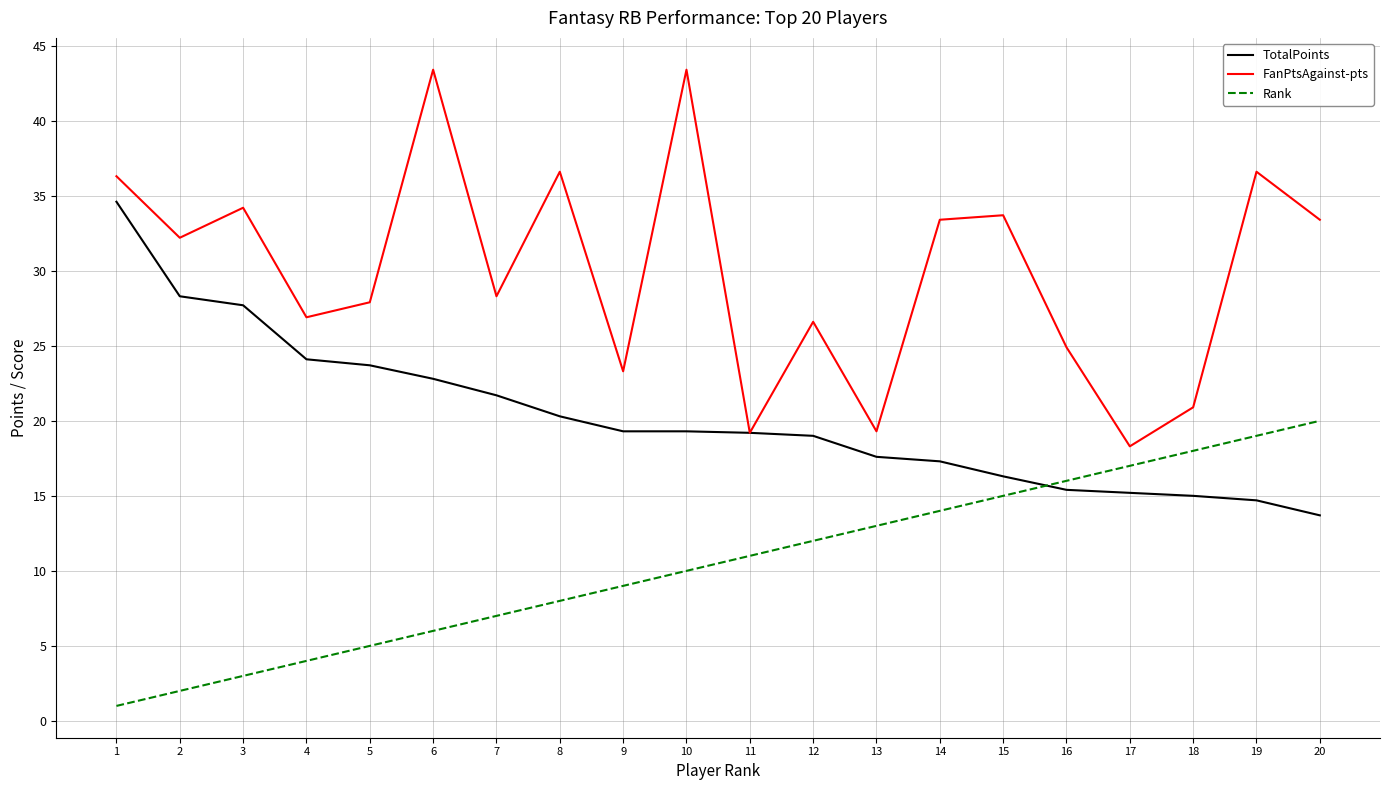

What is the difference between the highest and lowest values at 14?

19.4